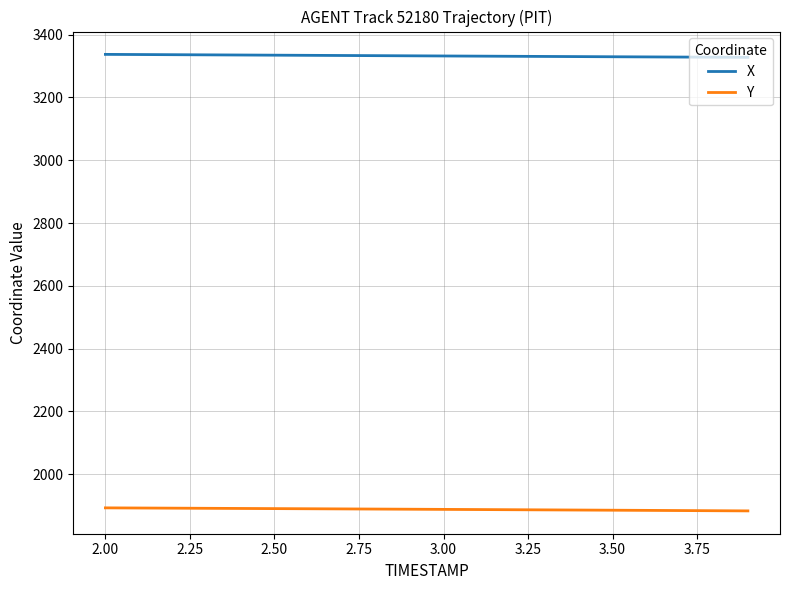

Which series has the largest total across all categories?

X